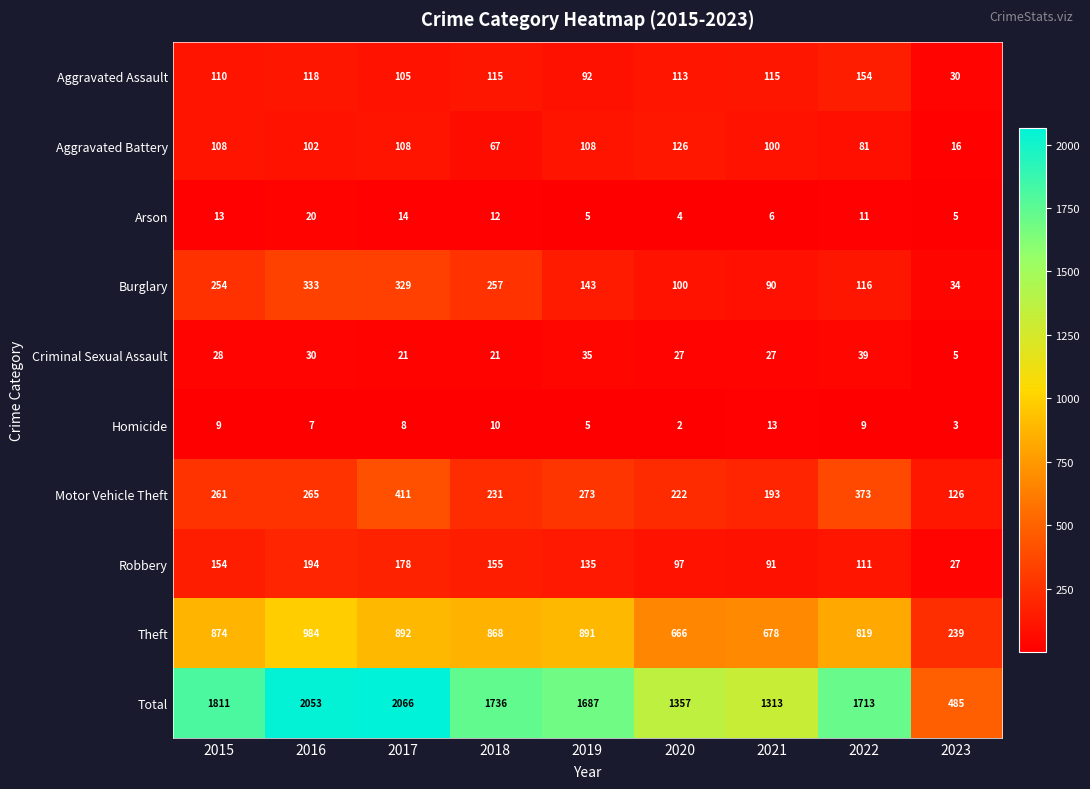

Between 2016 and 2023, which series saw the biggest shift?

Total